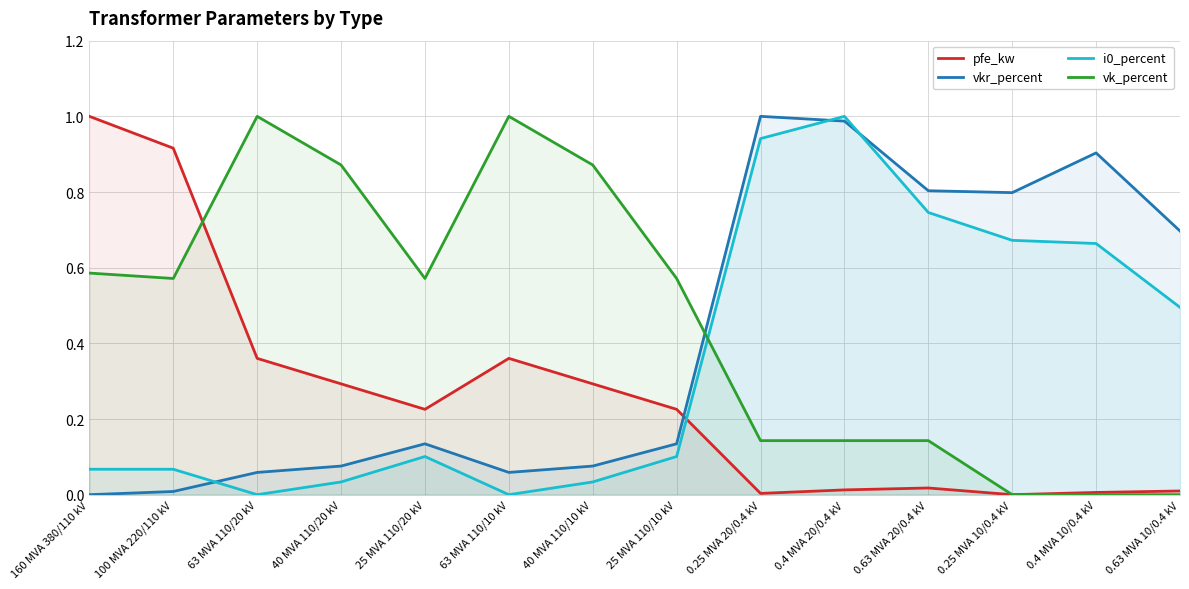

Rank the series at 0.4 MVA 10/0.4 kV from lowest to highest value.

vk_percent, pfe_kw, i0_percent, vkr_percent